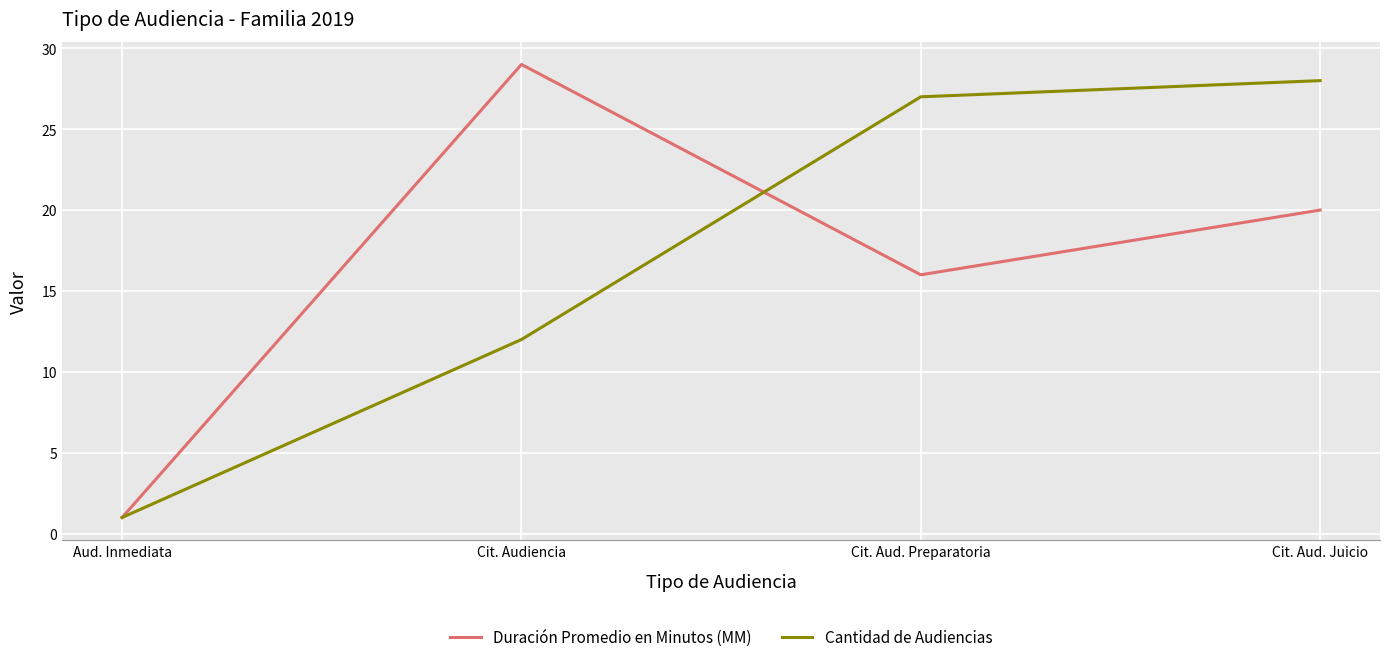

At which label does Duración Promedio en Minutos (MM) reach its minimum?

Aud. Inmediata